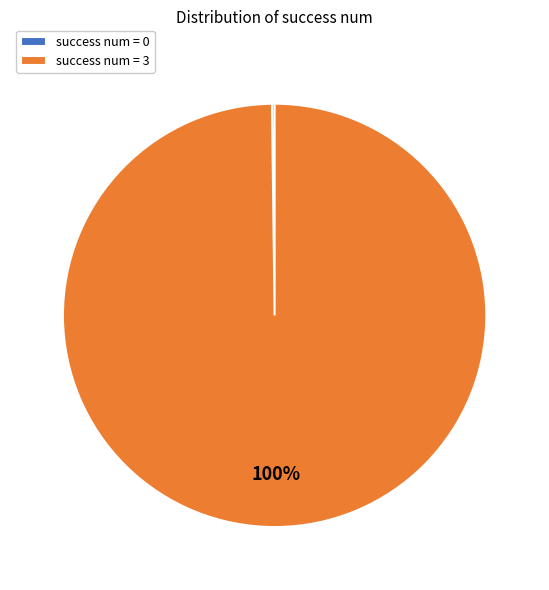

True or false: success num = 3 accounts for 86% of the total.

False